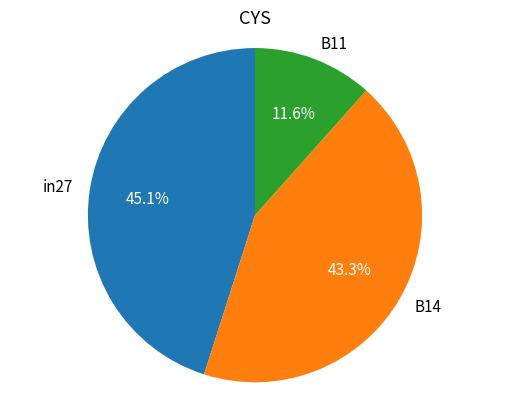

How many segments does this pie chart have?

3